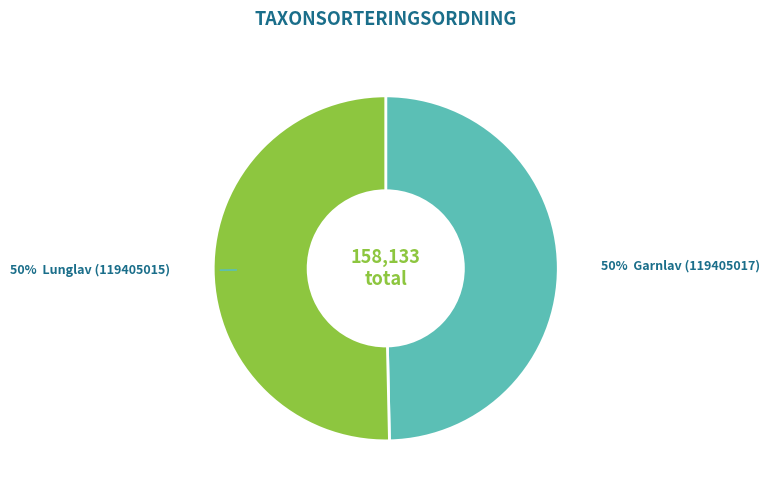

To the nearest percent, what is the average slice percentage?

50%